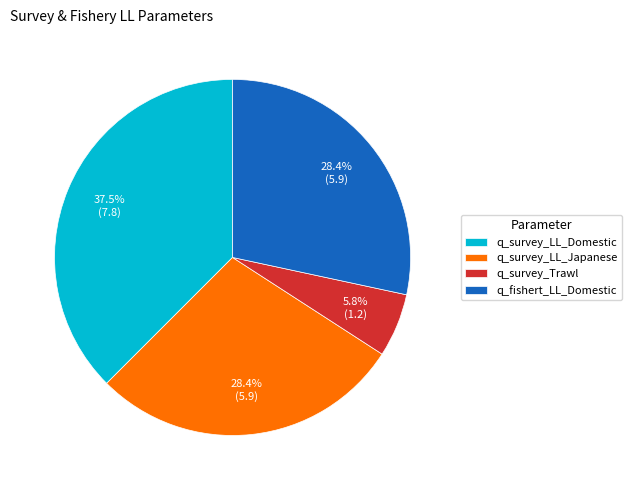

To the nearest percent, what is the average slice percentage?

25%